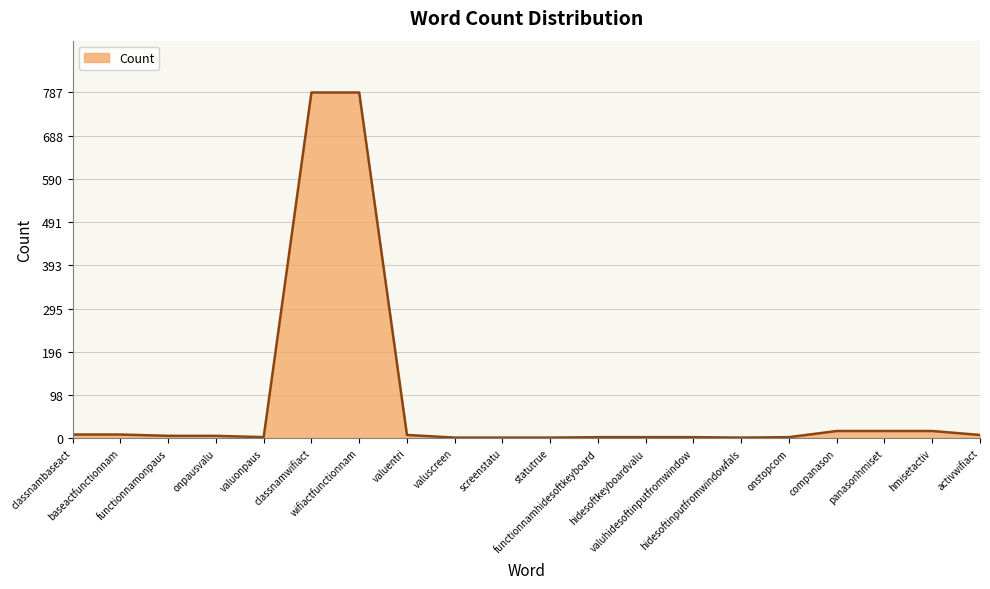

What is the smallest value displayed?

1